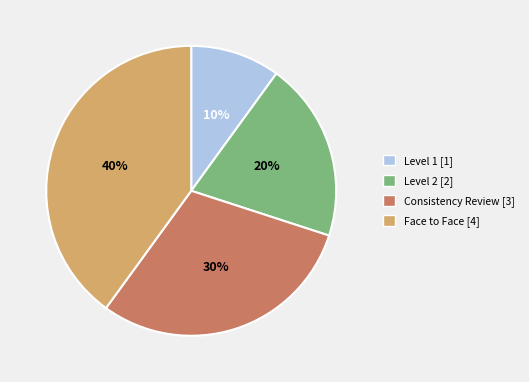

To the nearest percent, what is the difference between the Consistency Review [3] and Level 1 [1] slice percentages?

20%